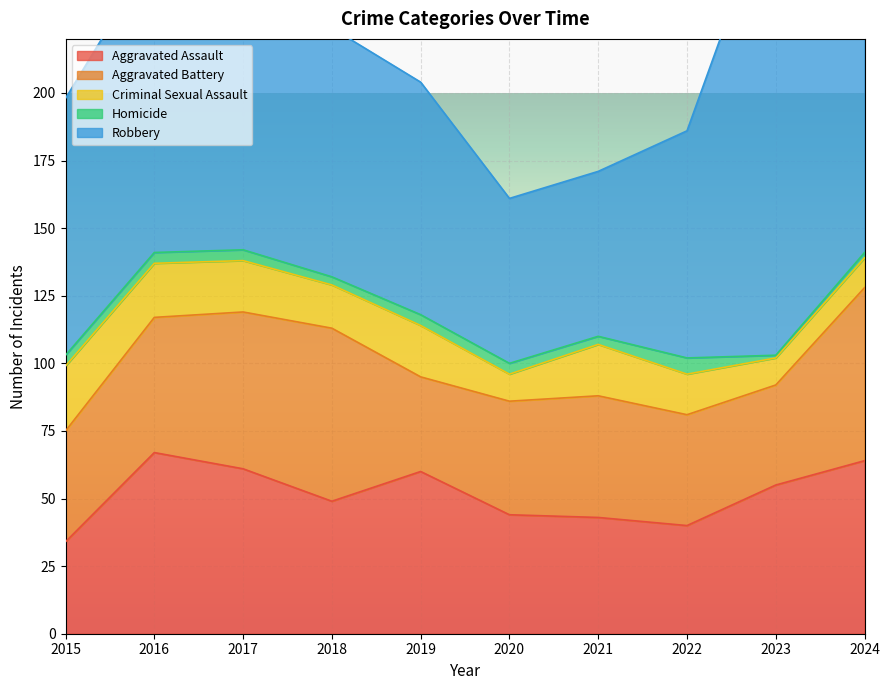

What is the spread (max minus min) of values at 2024?

107